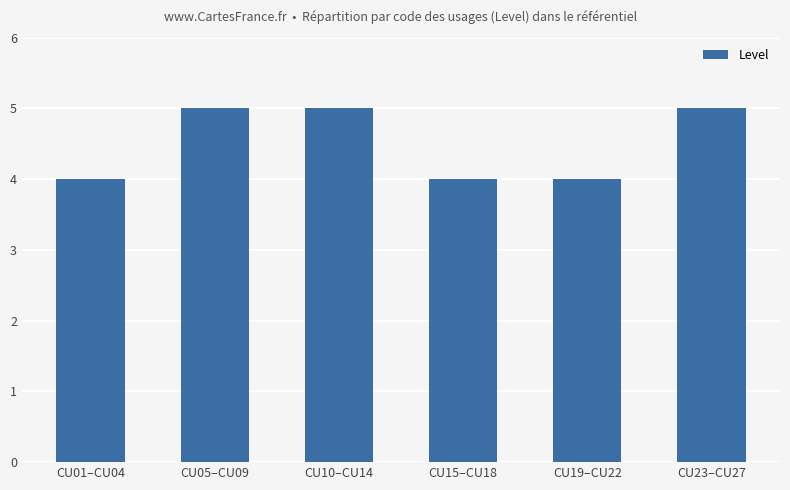

What is the minimum value shown in the chart?

4